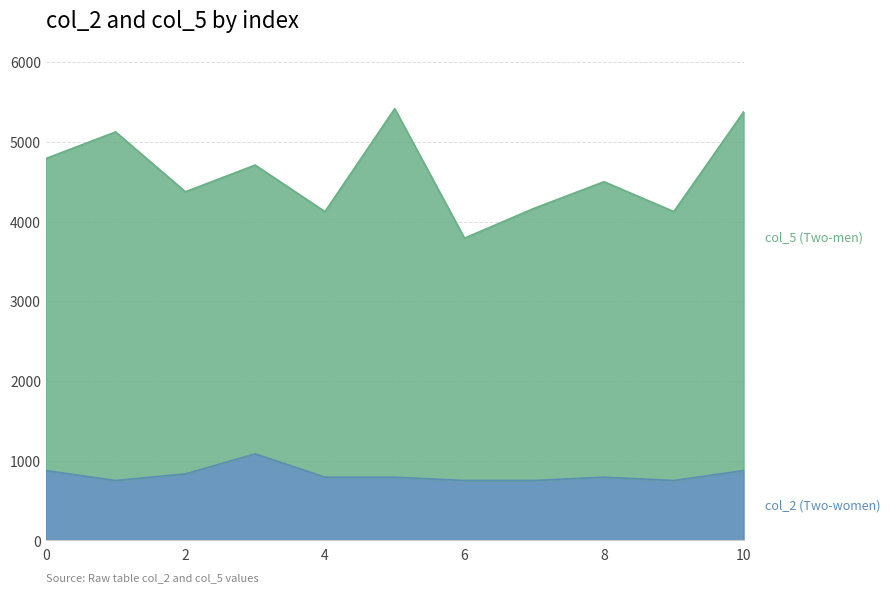

Reading left to right, transcribe all the data shown in this chart.

col_2: 875	750	833	1084	792	792	750	750	792	750	875
col_5: 4791	5125	4374	4709	4125	5417	3792	4167	4500	4125	5375